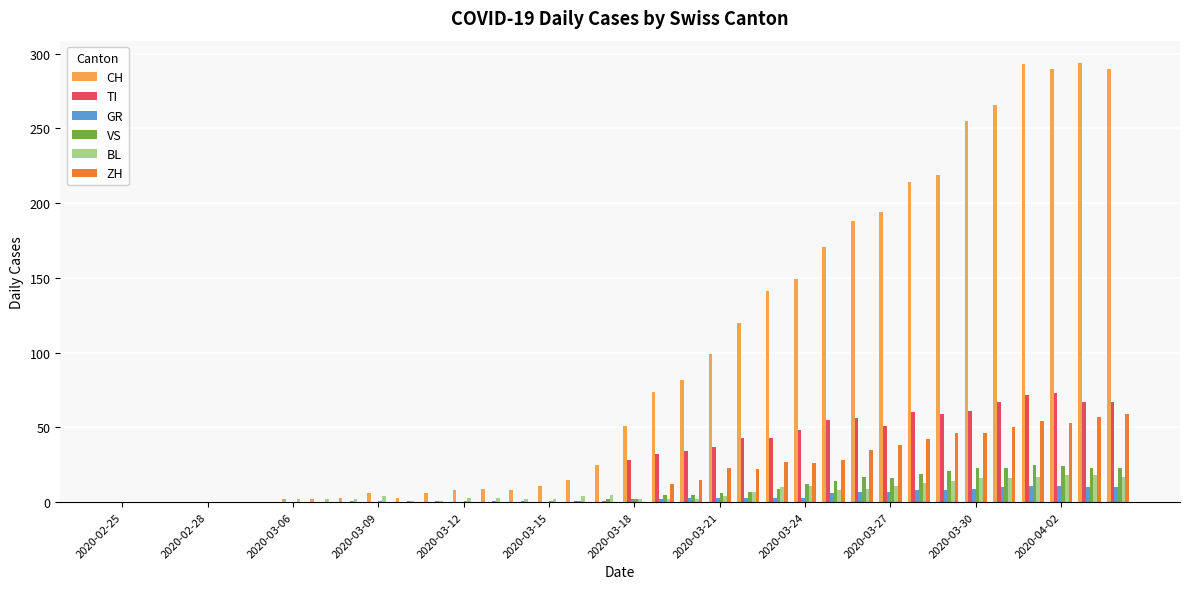

What is the sum of all GR values?

118